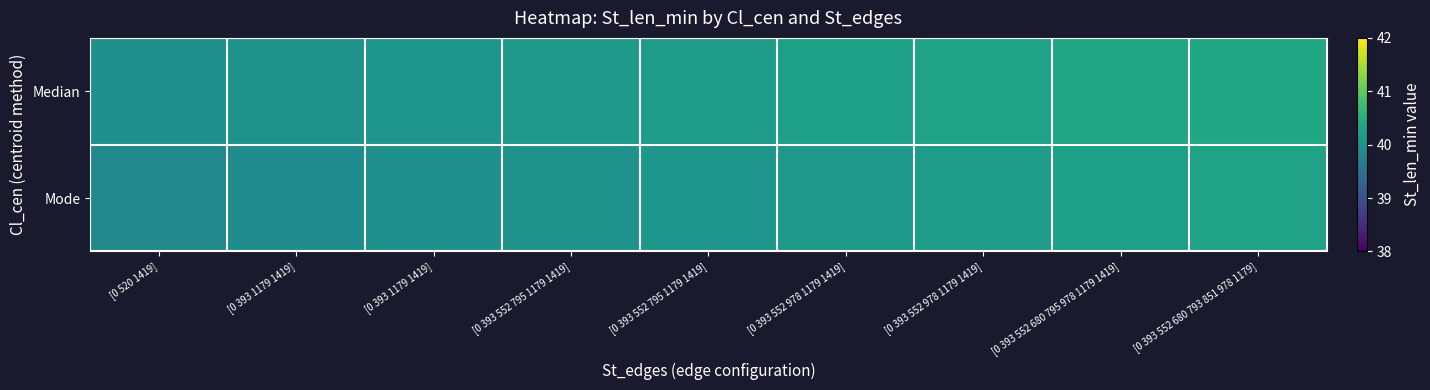

Which series has the largest total across all categories?

Median